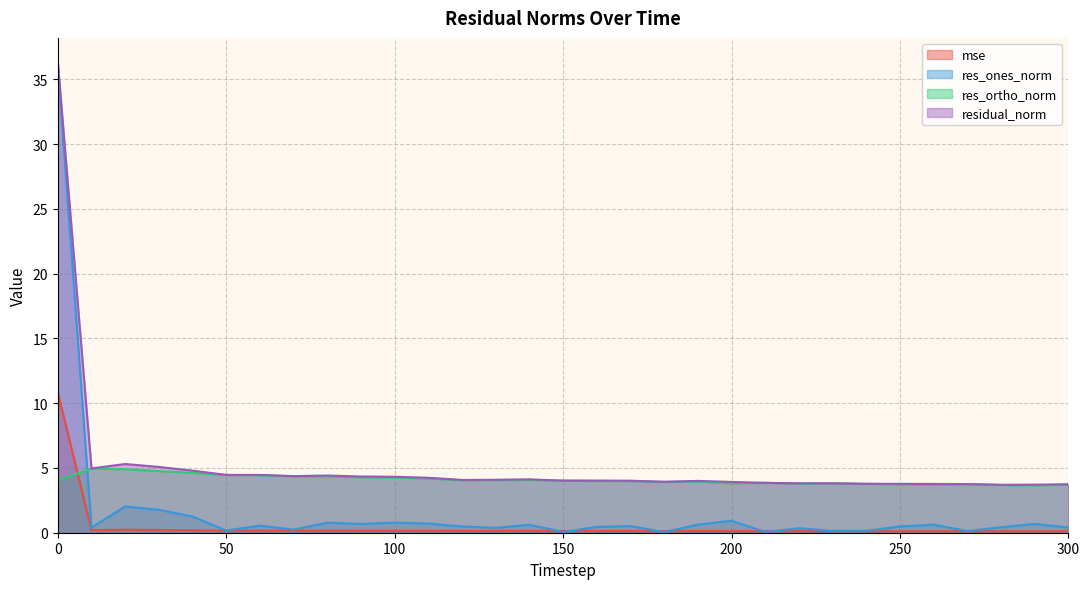

Is it true that mse equals 0.1 at 10?

False